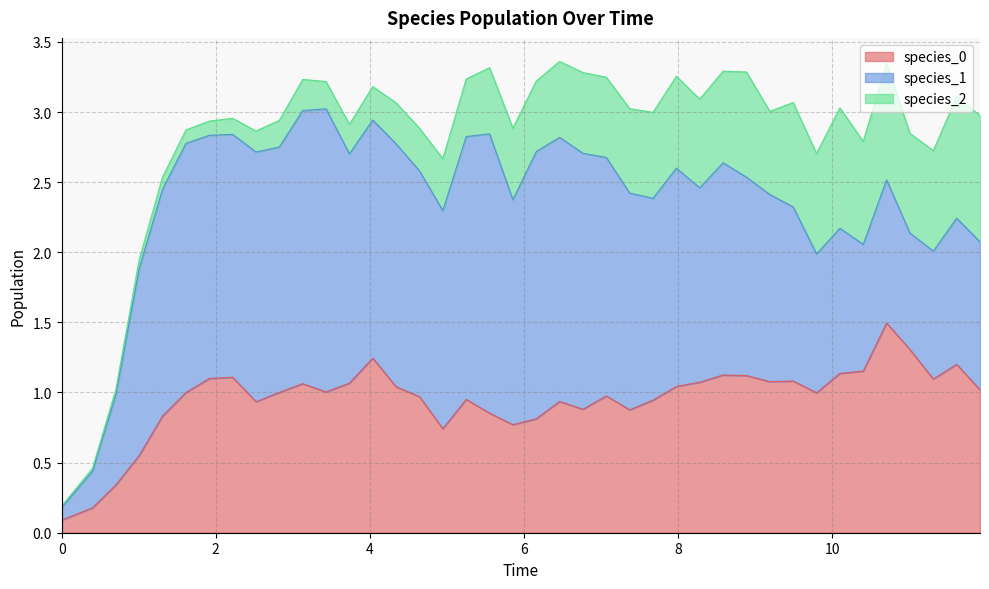

Between which two adjacent categories do species_1 and species_0 first intersect?

9.49090909090909 and 9.793939393939393